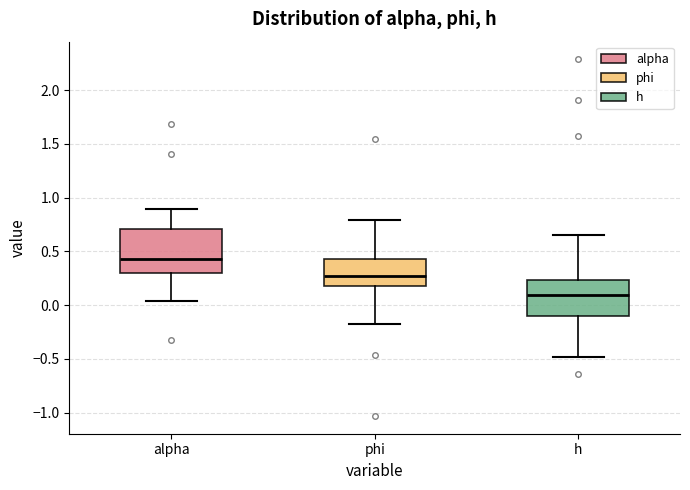

Reading left to right, transcribe this box plot: for each box, give where its median line is, the range the box spans, and where its two whiskers end, as read against the y-axis. The values are not printed on the chart, so give them approximately, as read against the axis.

alpha: median 0.45, box 0.30 to 0.70, whiskers 0.05 to 0.90
phi: median 0.25, box 0.20 to 0.45, whiskers -0.20 to 0.80
h: median 0.10, box -0.10 to 0.25, whiskers -0.50 to 0.65